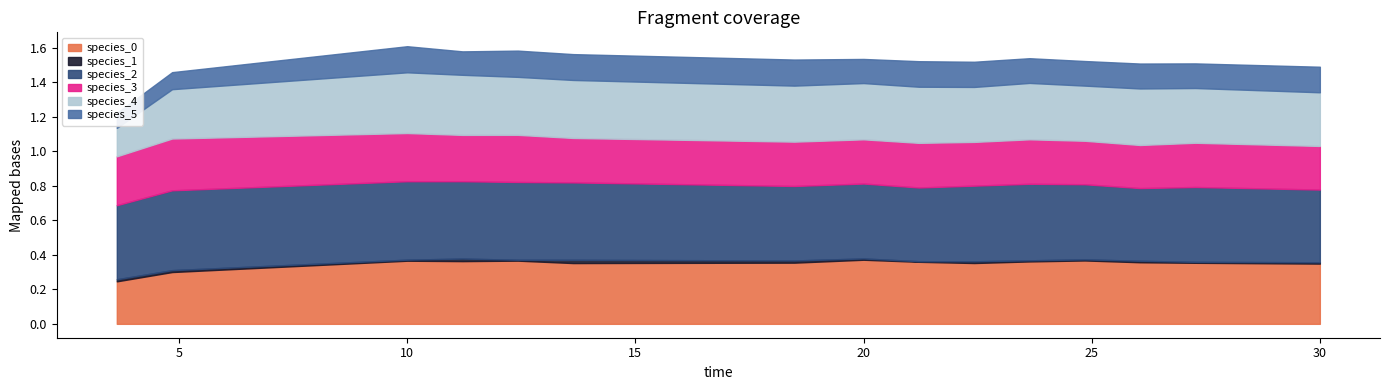

Does the chart have visible grid lines?

No